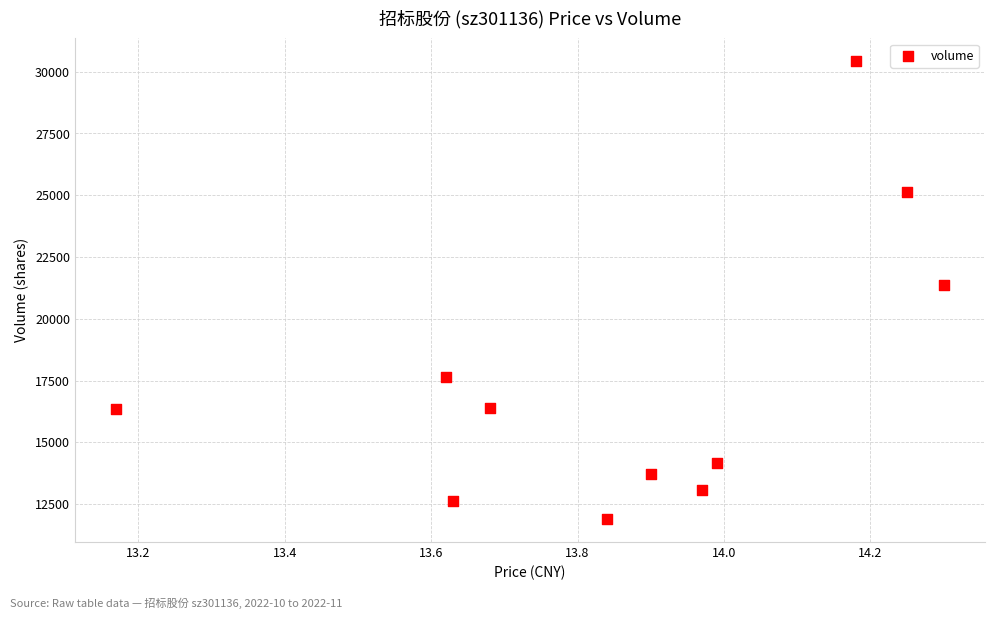

What is the average Y value?

17523